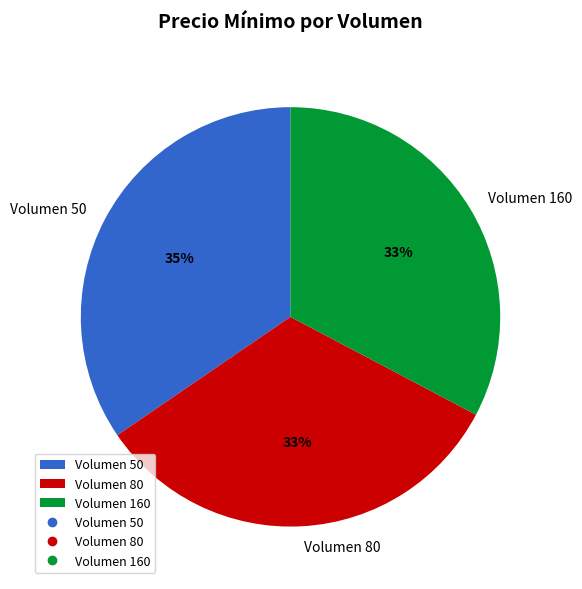

Does Volumen 80 represent more than half of the total?

No